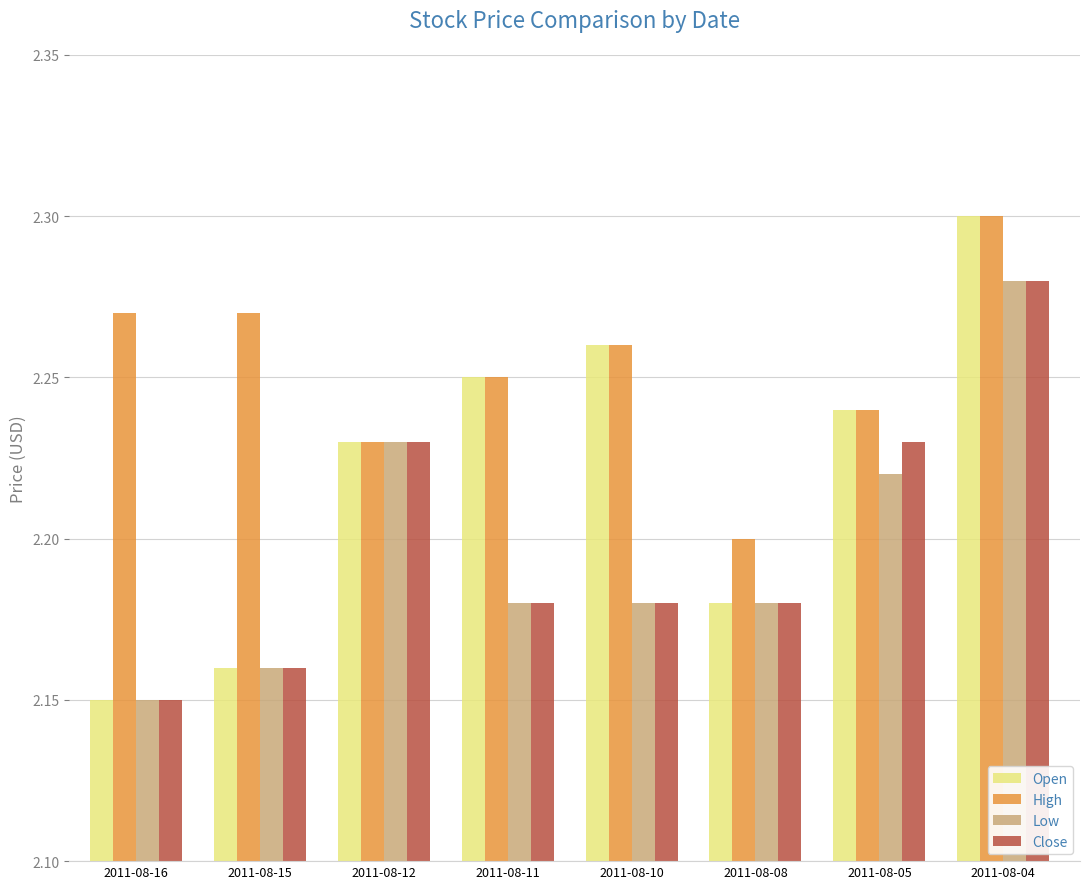

Which category has the highest value in the Close series?

2011-08-04